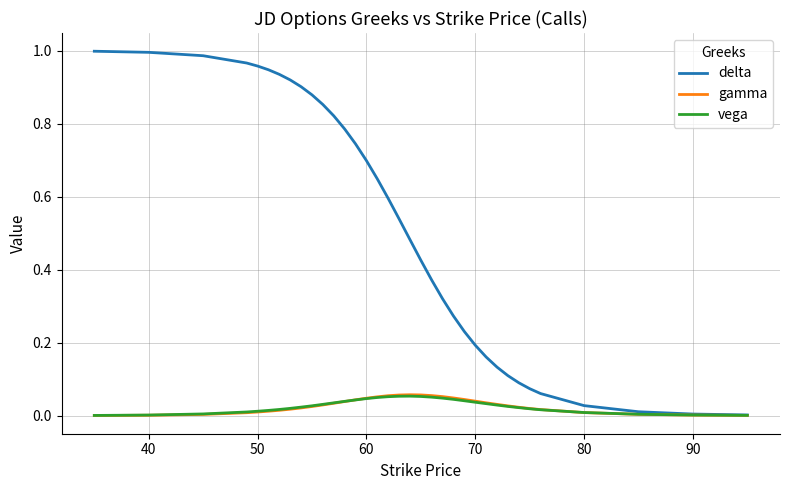

Which series has the largest total across all categories?

delta